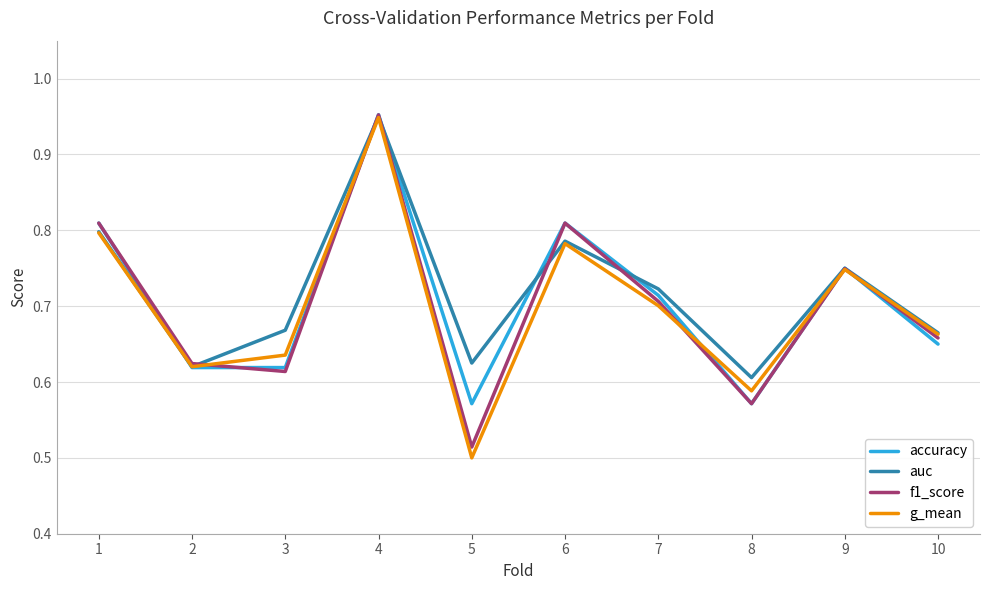

List the labels in order of g_mean value, largest first.

4, 1, 6, 9, 7, 10, 3, 2, 8, 5